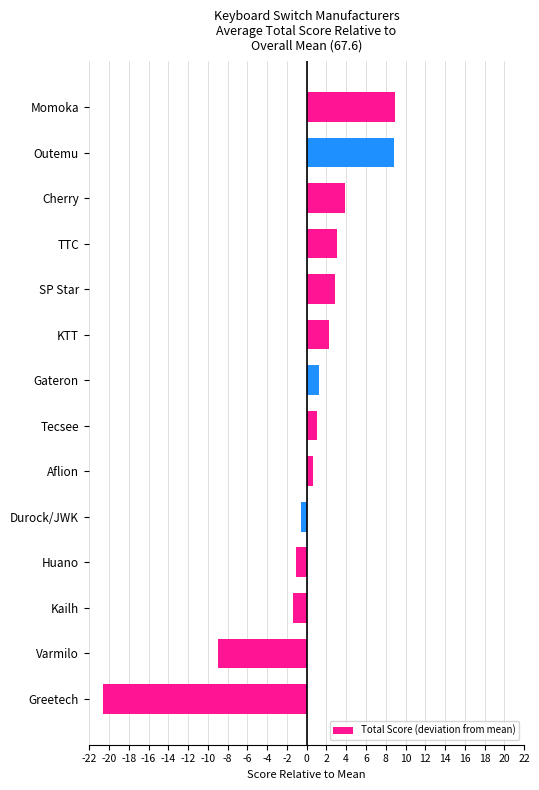

What is the change in value from Gateron to Huano?

-2.3